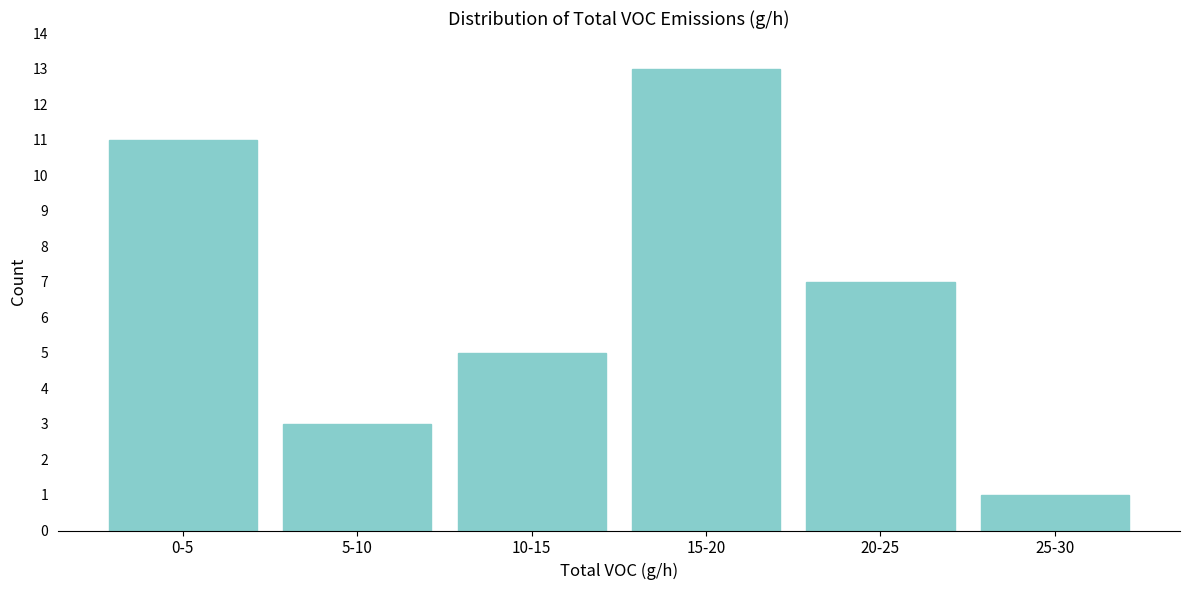

Reading left to right, what are all the values shown in this chart?

11	3	5	13	7	1